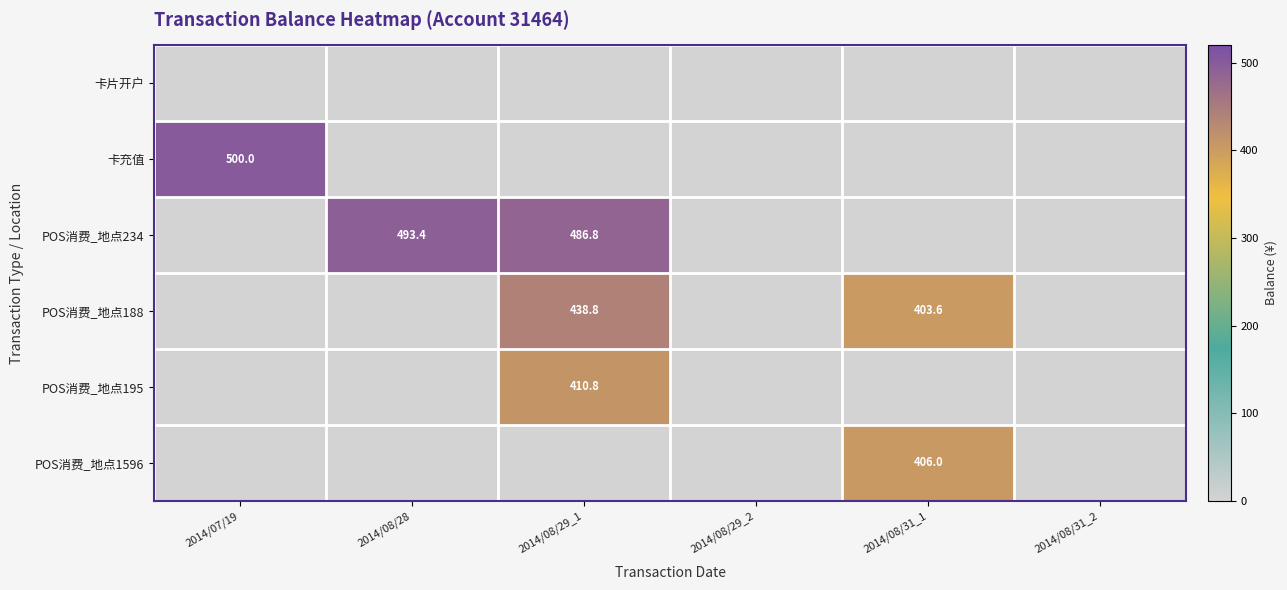

True or false: POS消费_地点234 has a value of 157.2 at 2014/08/28.

False